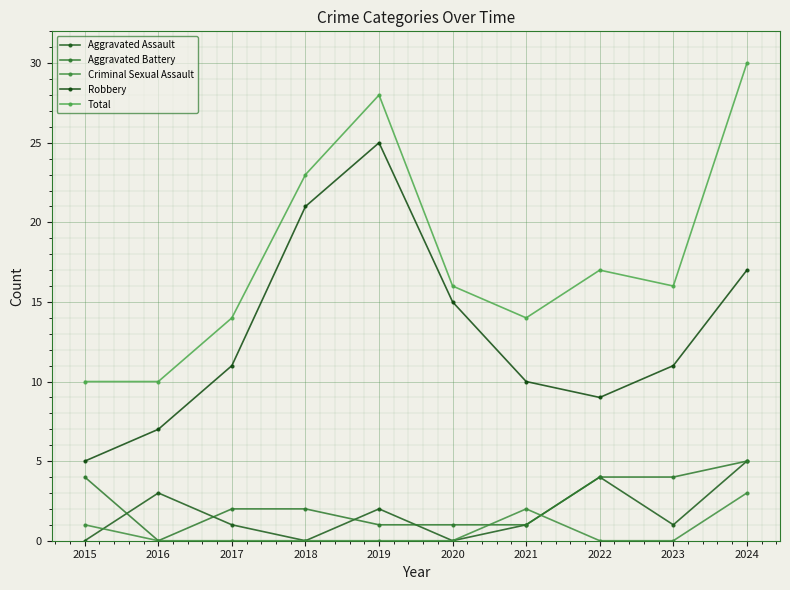

Between 2017 and 2020, which series saw the biggest shift?

Robbery